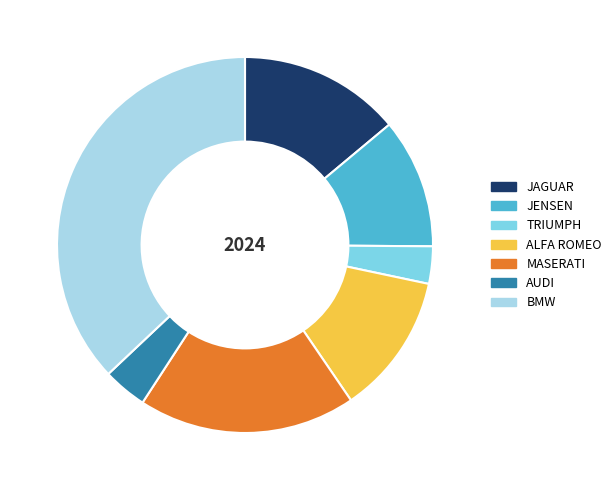

True or false: ALFA ROMEO accounts for 19% of the total.

False